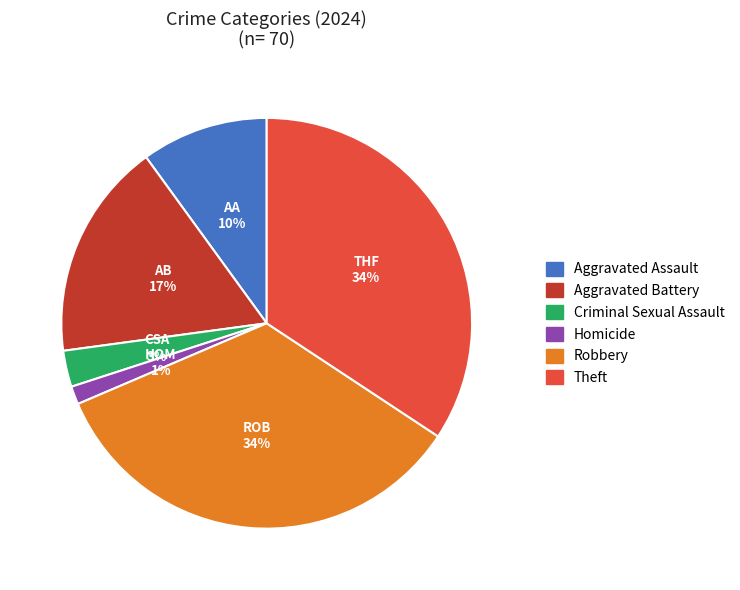

To the nearest percent, what is the difference between the Robbery and Aggravated Assault slice percentages?

24%